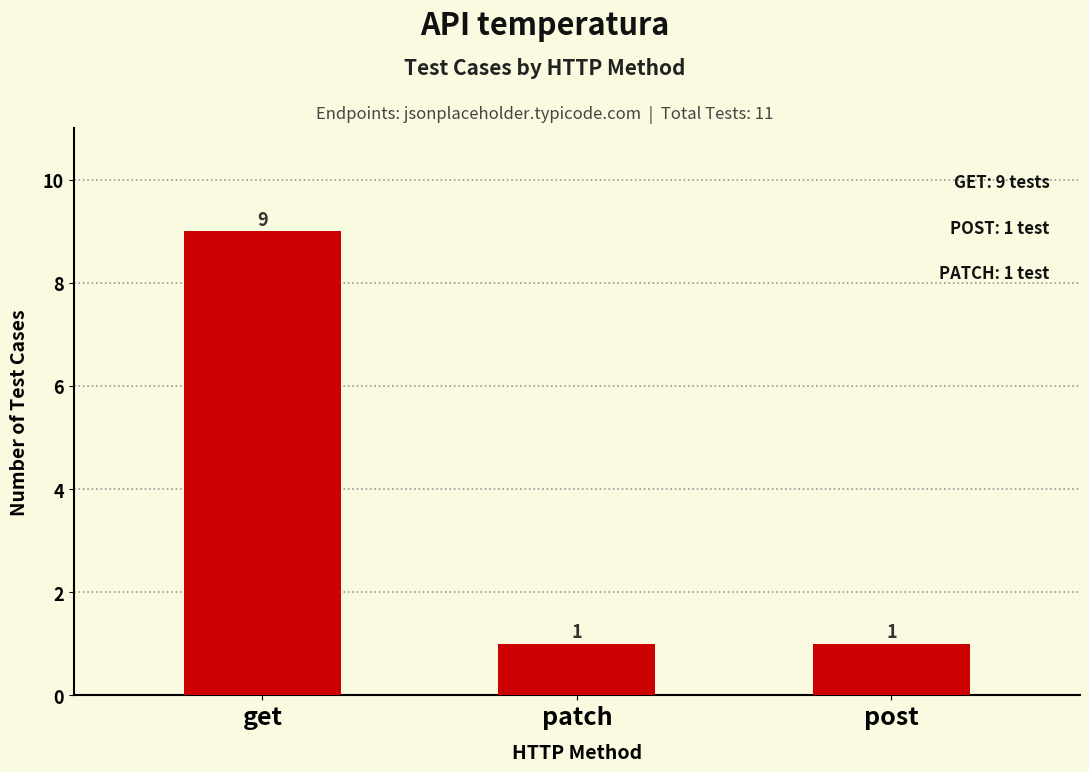

What is the smallest value displayed?

1